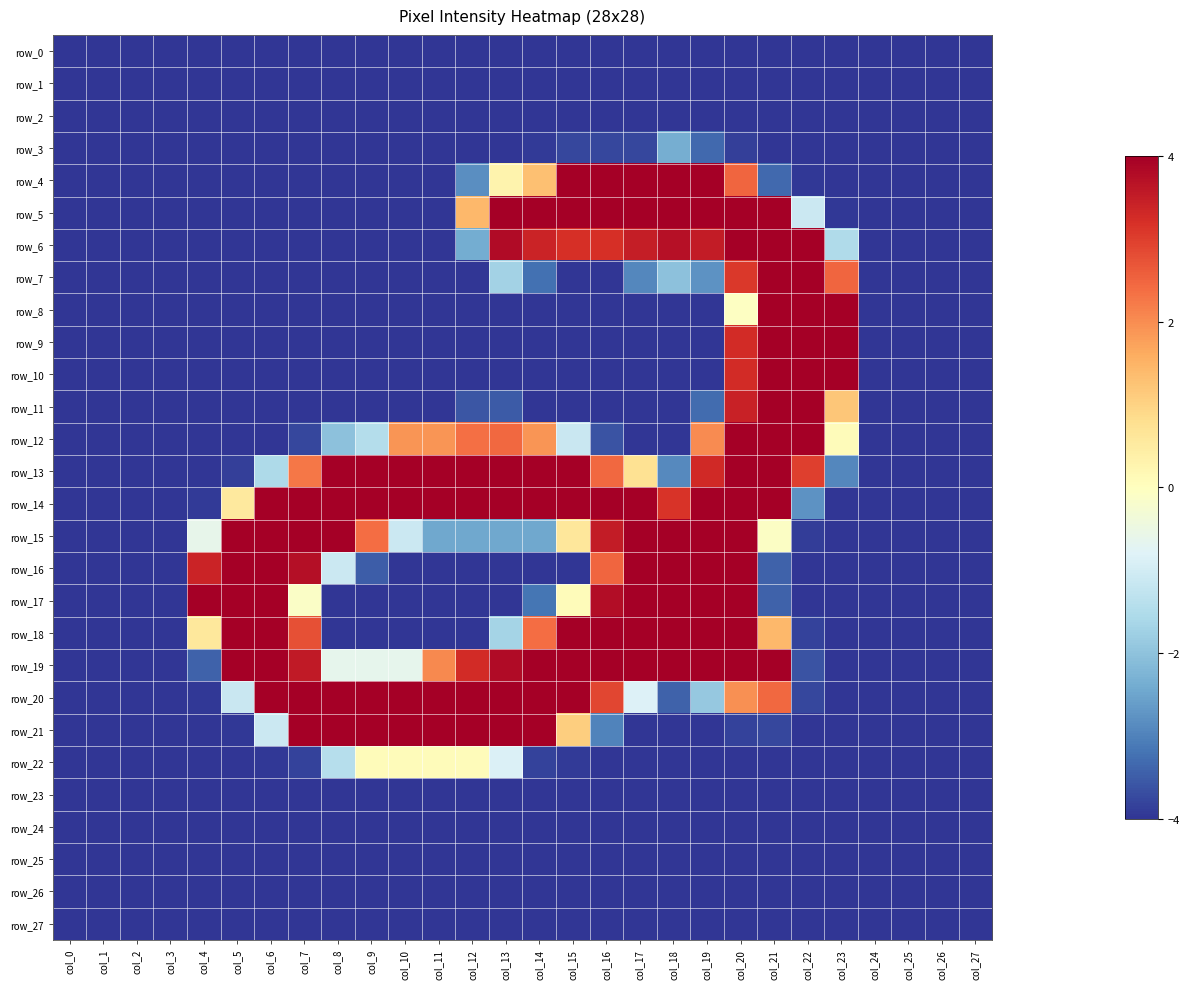

What is the minimum value for row_3?

-4.0